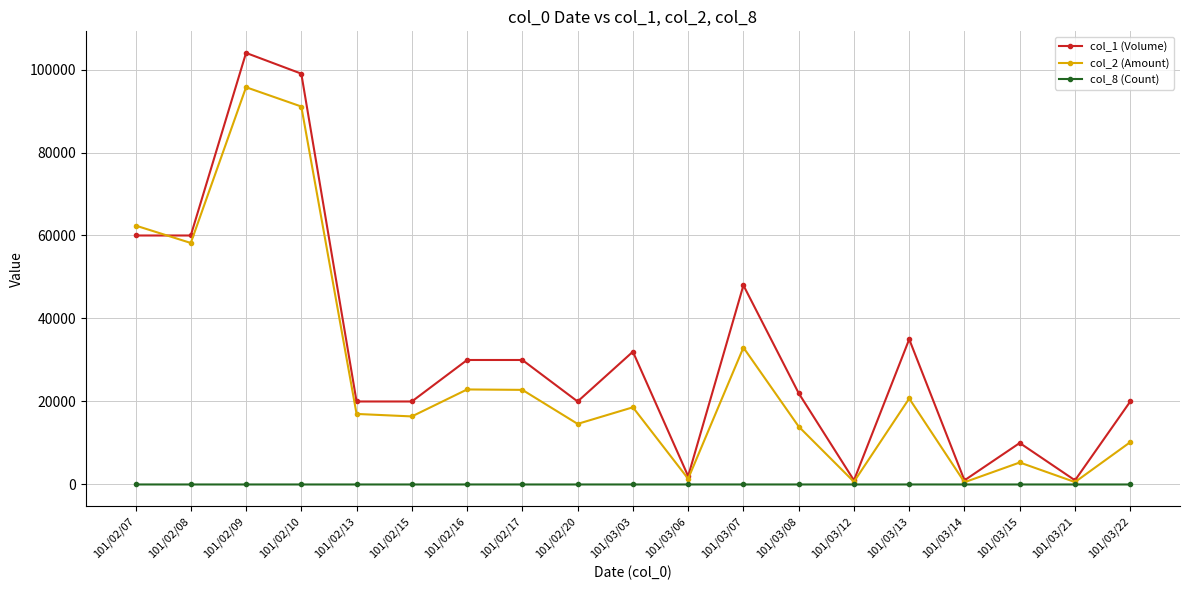

At which category does col_1 (Volume) reach its first local peak?

101/02/09